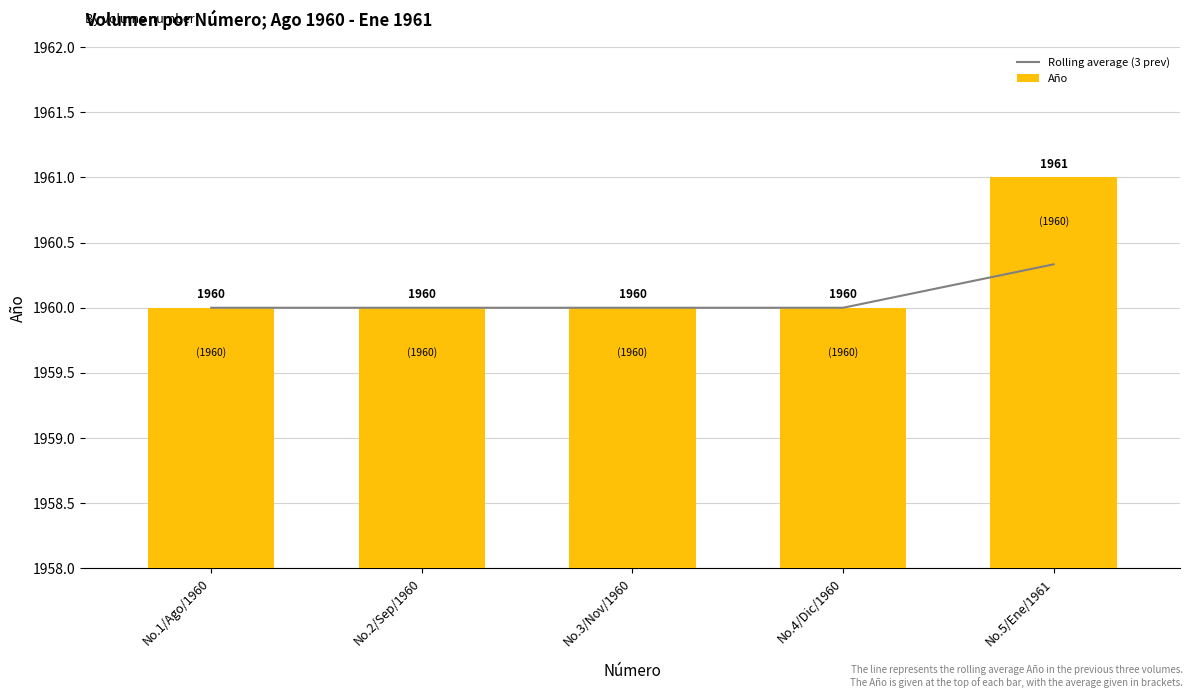

Is the value of Año at No.5/Ene/1961 greater than the value of Rolling average (3 prev) at No.5/Ene/1961?

Yes